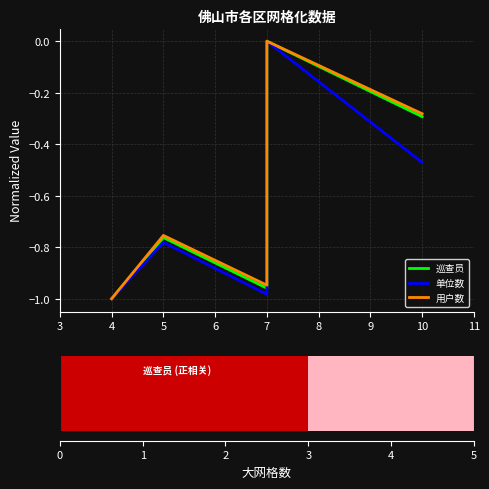

The 用户数 series shows -0.7 at 7. True or false?

False